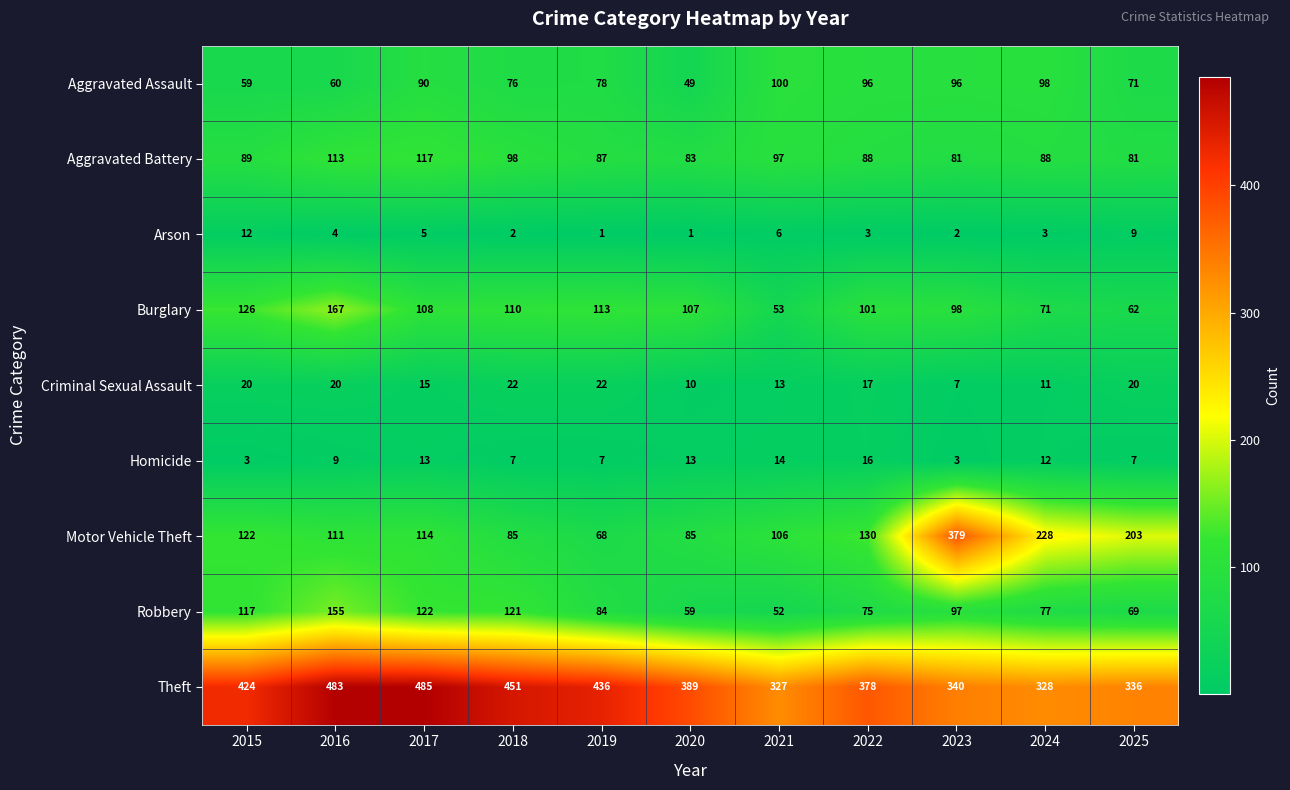

Which series has the largest total across all categories?

Theft